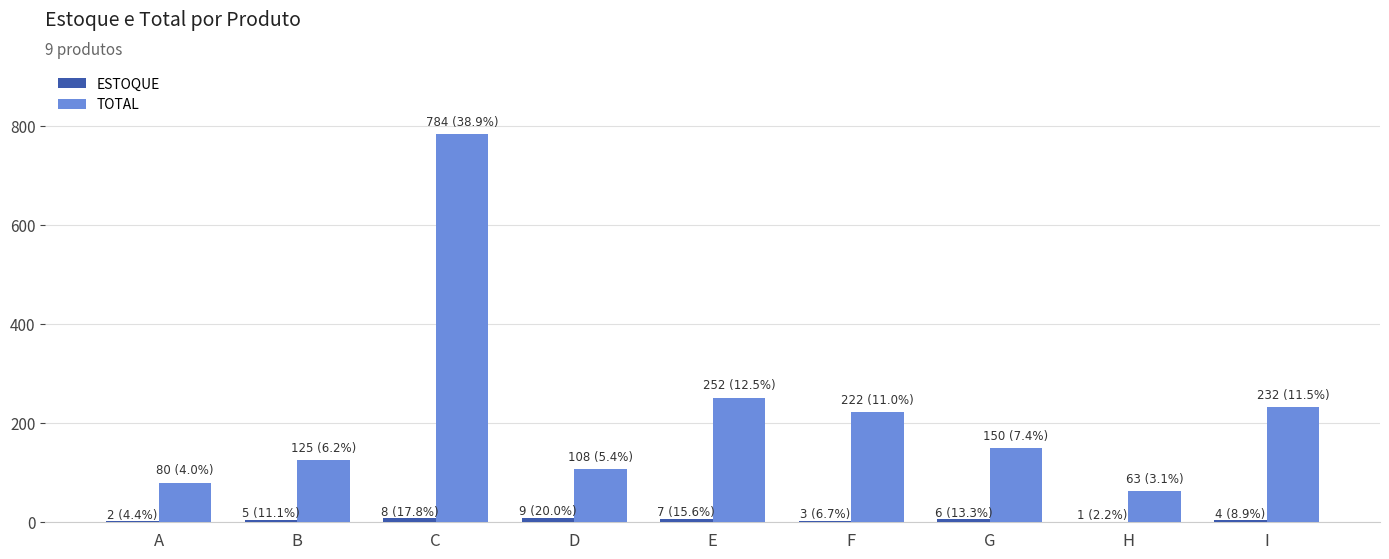

At which category is the sum across all series the highest?

C